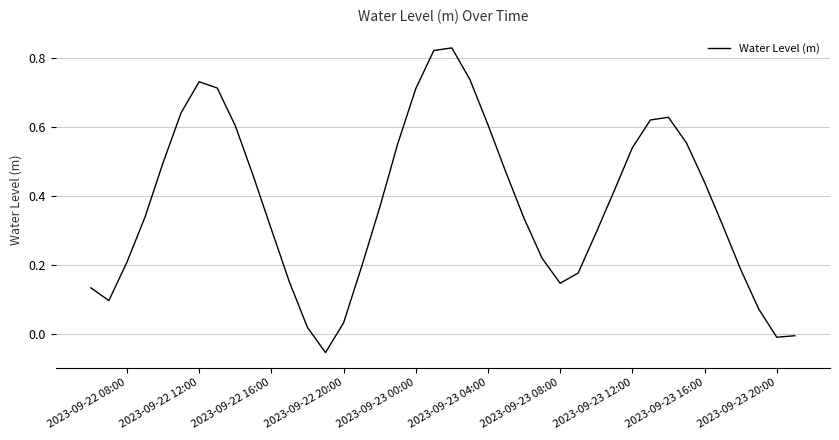

How many lines are shown in the chart?

1